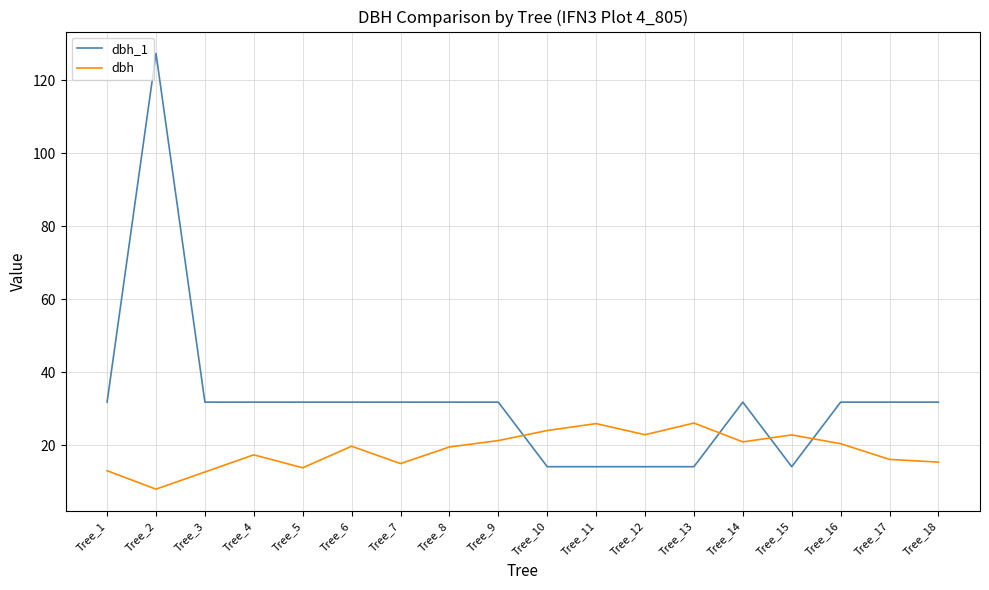

At Tree_3, list the series in order from smallest to largest.

dbh, dbh_1